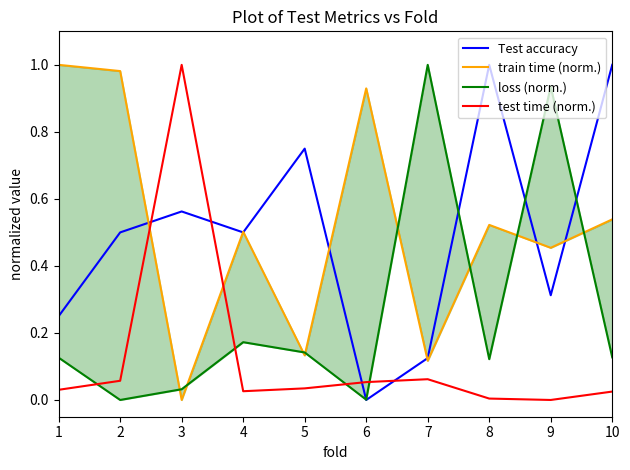

What is the greatest value displayed?

1.0